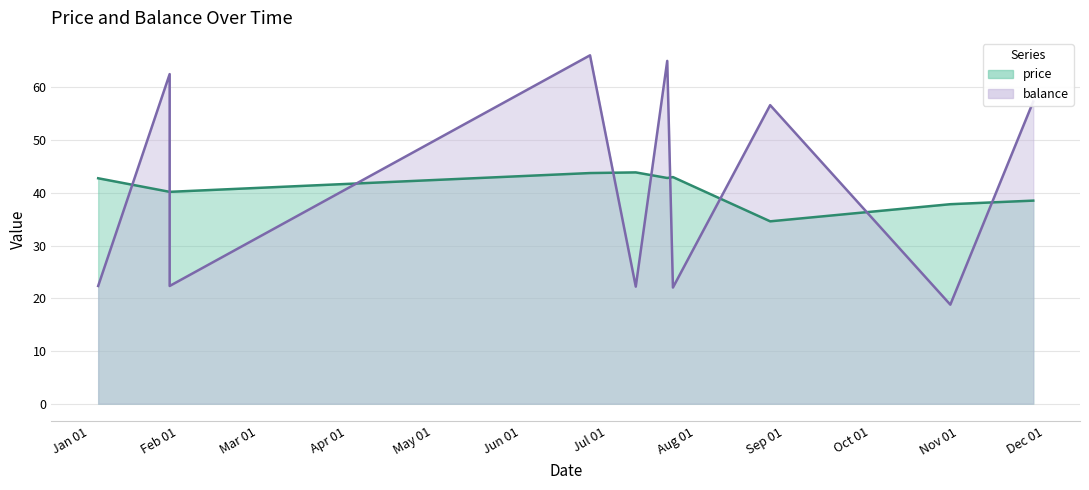

Is the value of balance at 2019-06-25 greater than the value of price at 2019-01-04?

Yes